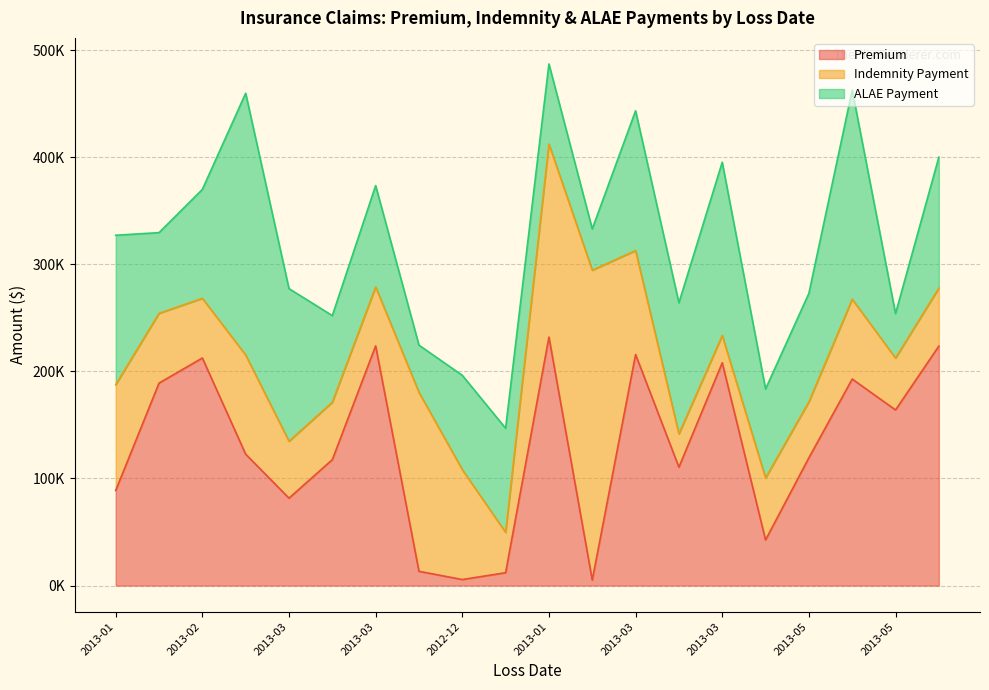

What is the smallest value displayed?

5132